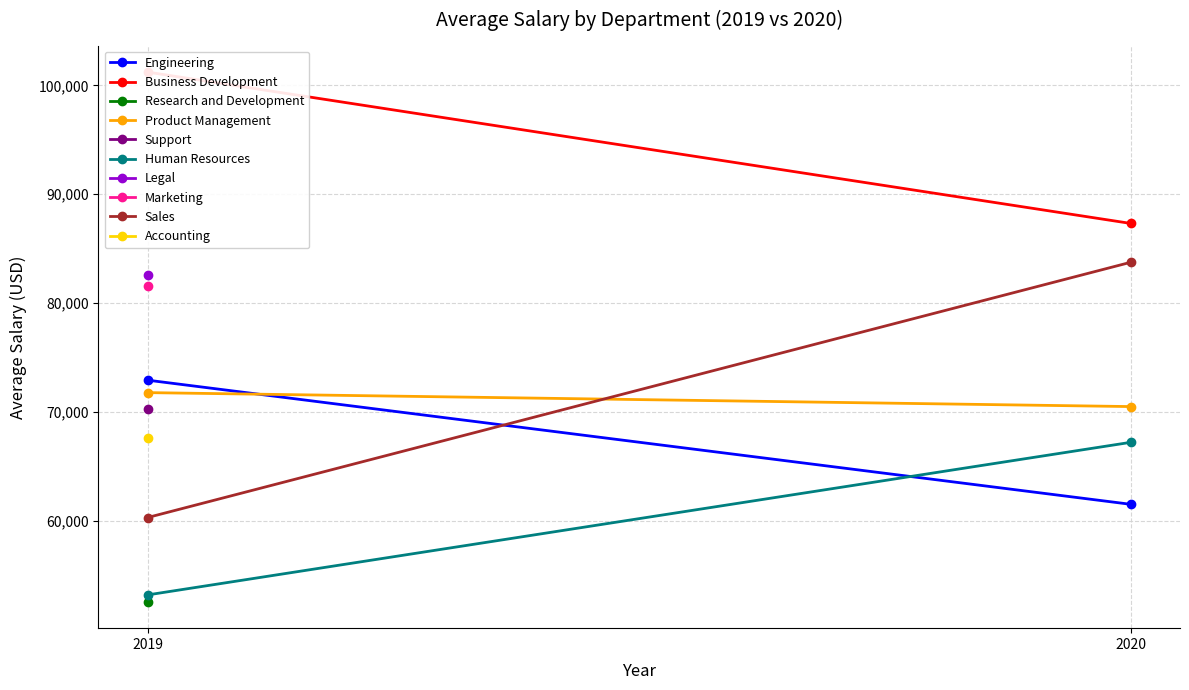

How many lines are shown in the chart?

5